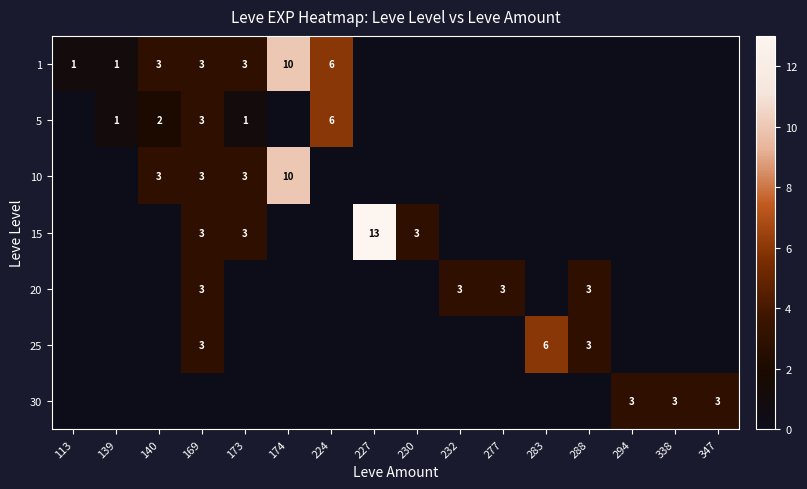

Is it true that 20 equals 5 at 232?

False